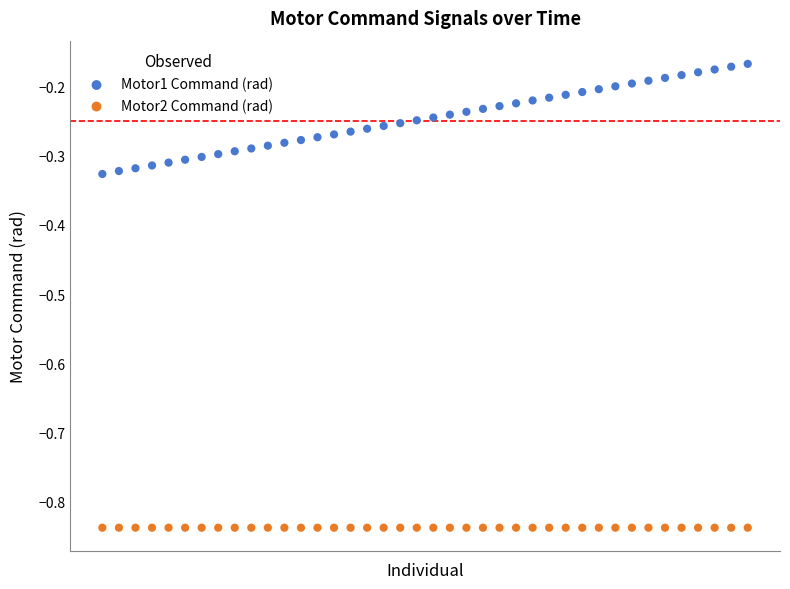

Which series contains the lowest Y value?

Motor2 Command (rad)